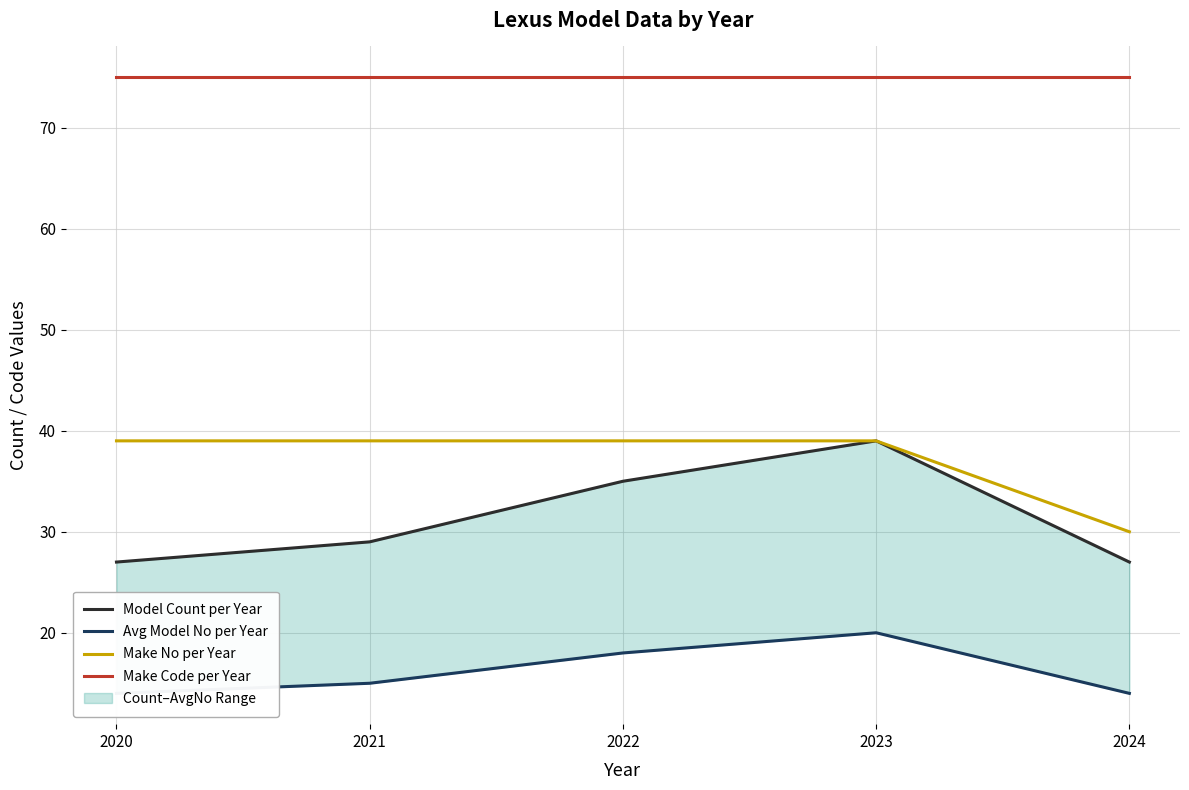

What is the minimum value shown in the chart?

14